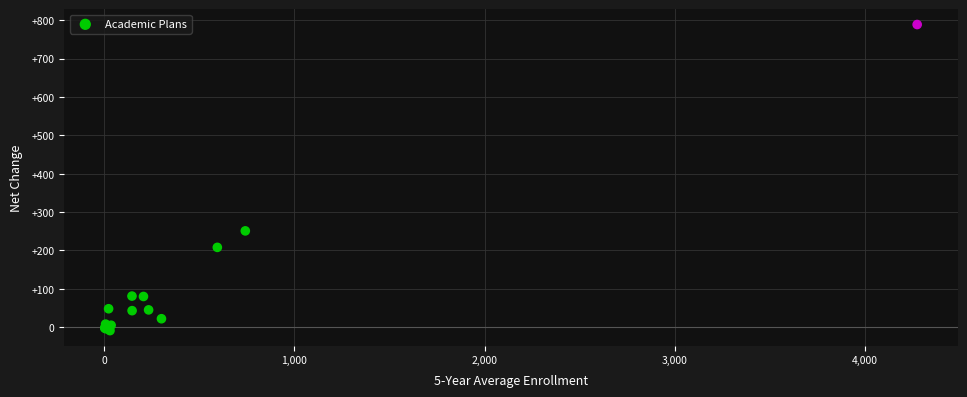

What Y value in the scatter plot is closest to 390?

251